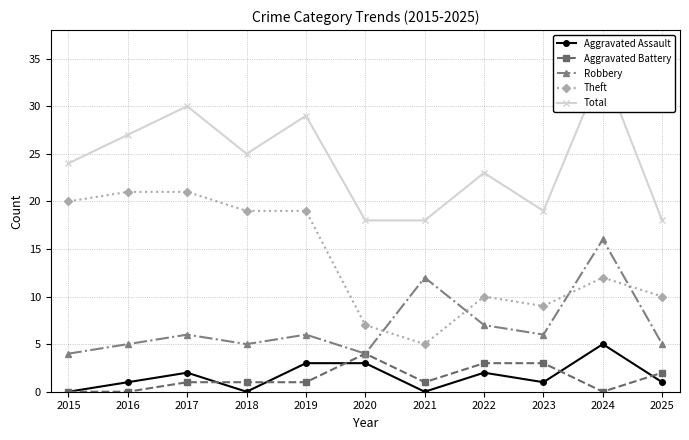

What is the sum of all Aggravated Assault values?

18